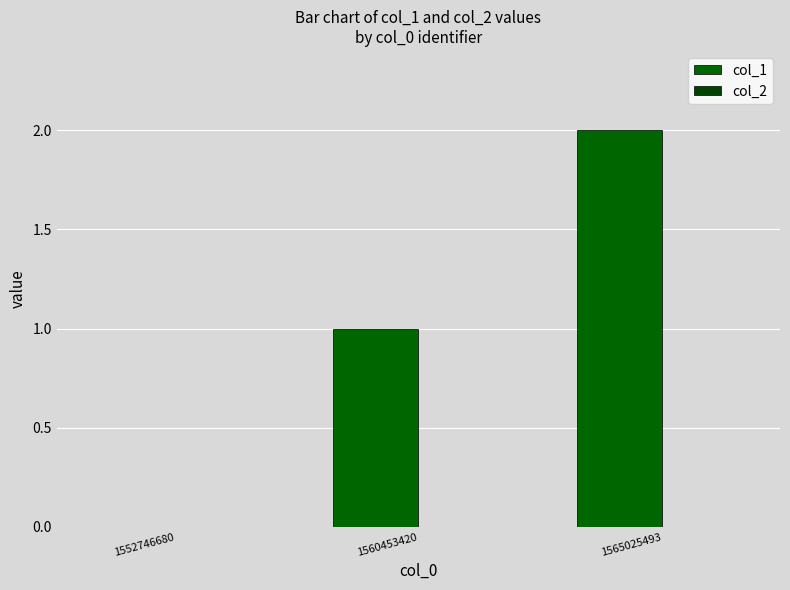

How many positive values are there?

2